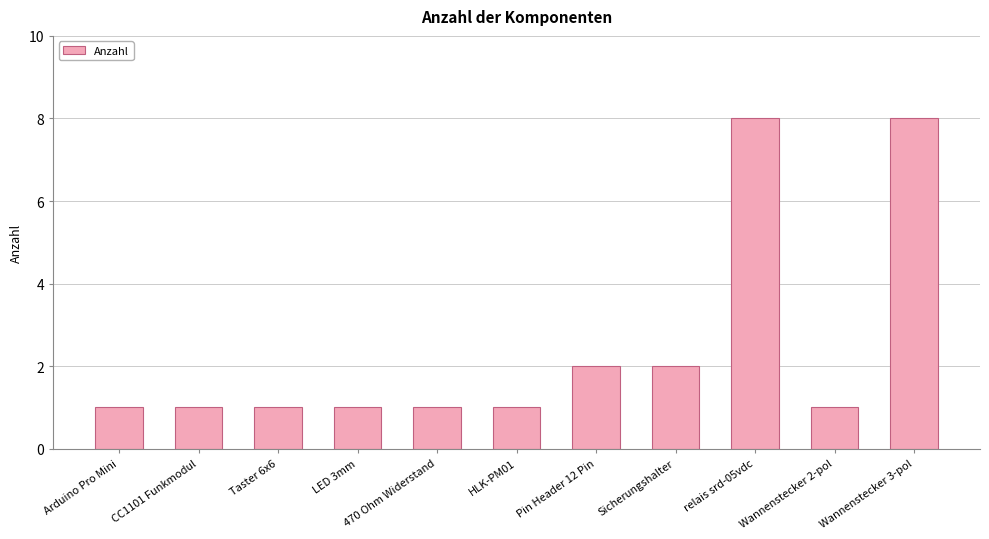

Reading left to right, what are all the values shown in this chart?

1	1	1	1	1	1	2	2	8	1	8